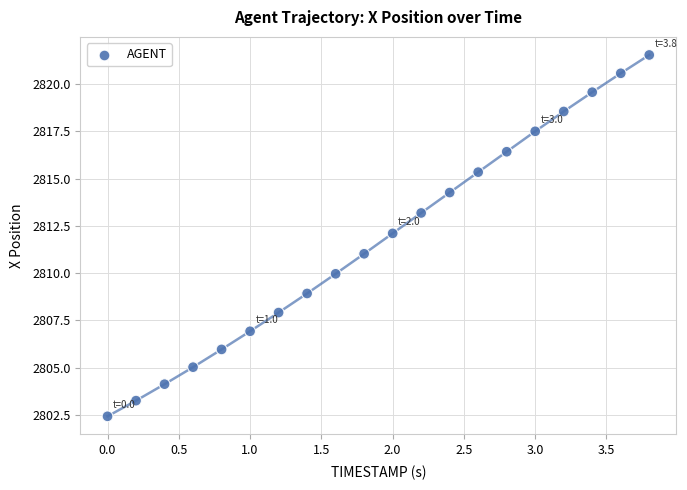

What is the range of Y values (max minus min)?

19.1